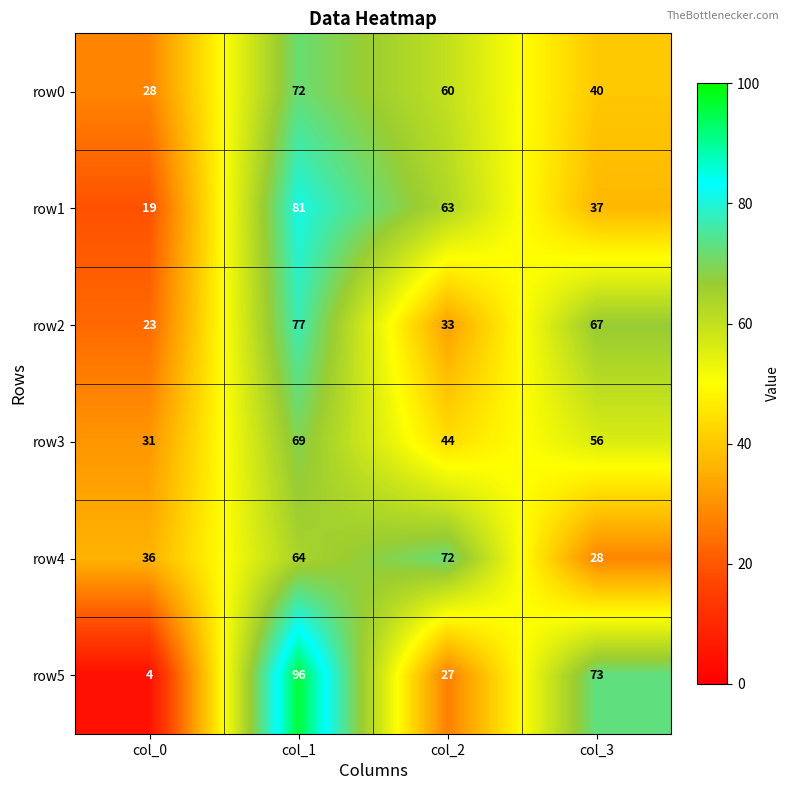

Is it true that row2 equals 77 at col_1?

True